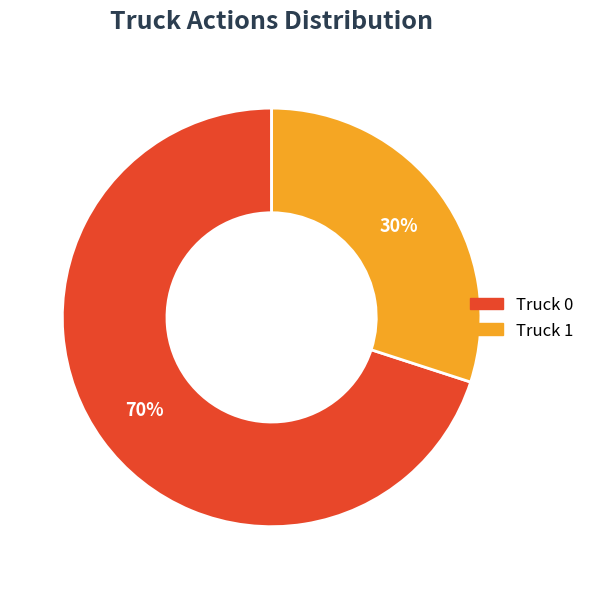

To the nearest percent, what is the average slice percentage?

50%